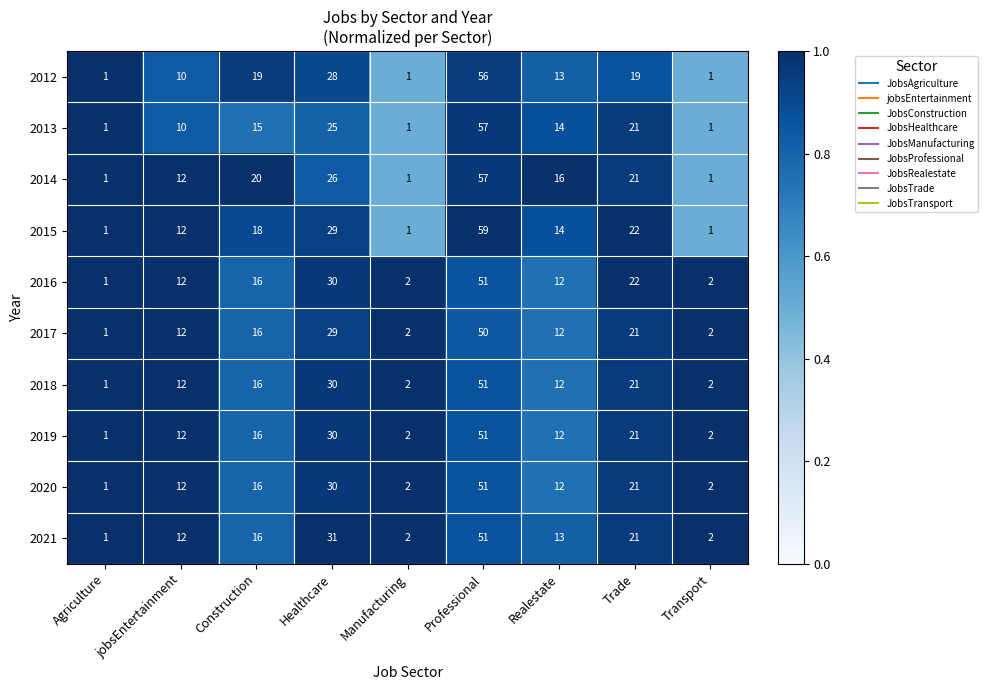

What is the average value of the 2012 series?

16